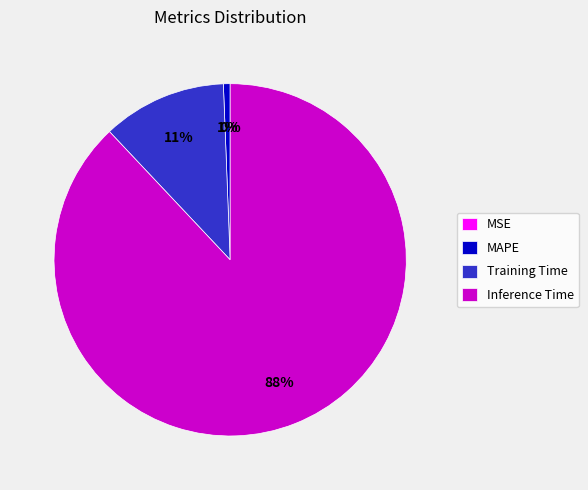

The Inference Time slice represents 88% of the pie. True or false?

True